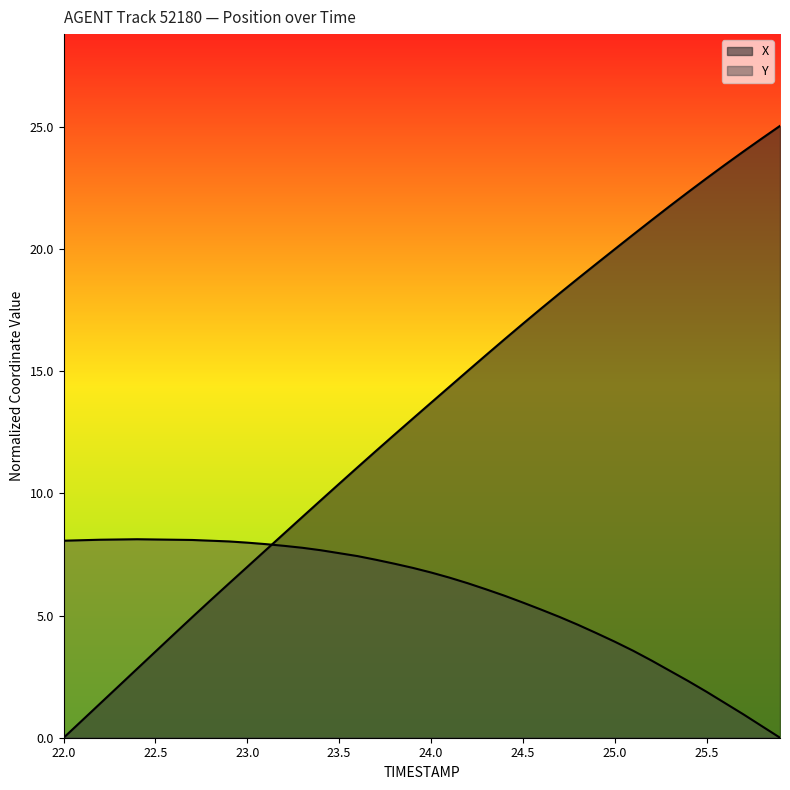

What are all the series names shown in the legend?

X, Y